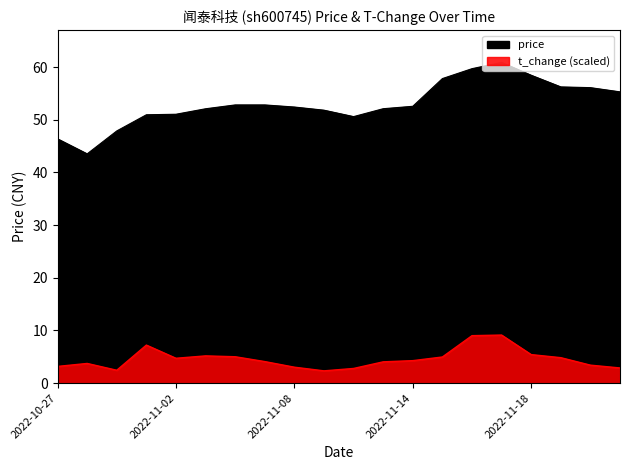

True or false: t_change and price cross at least once.

False